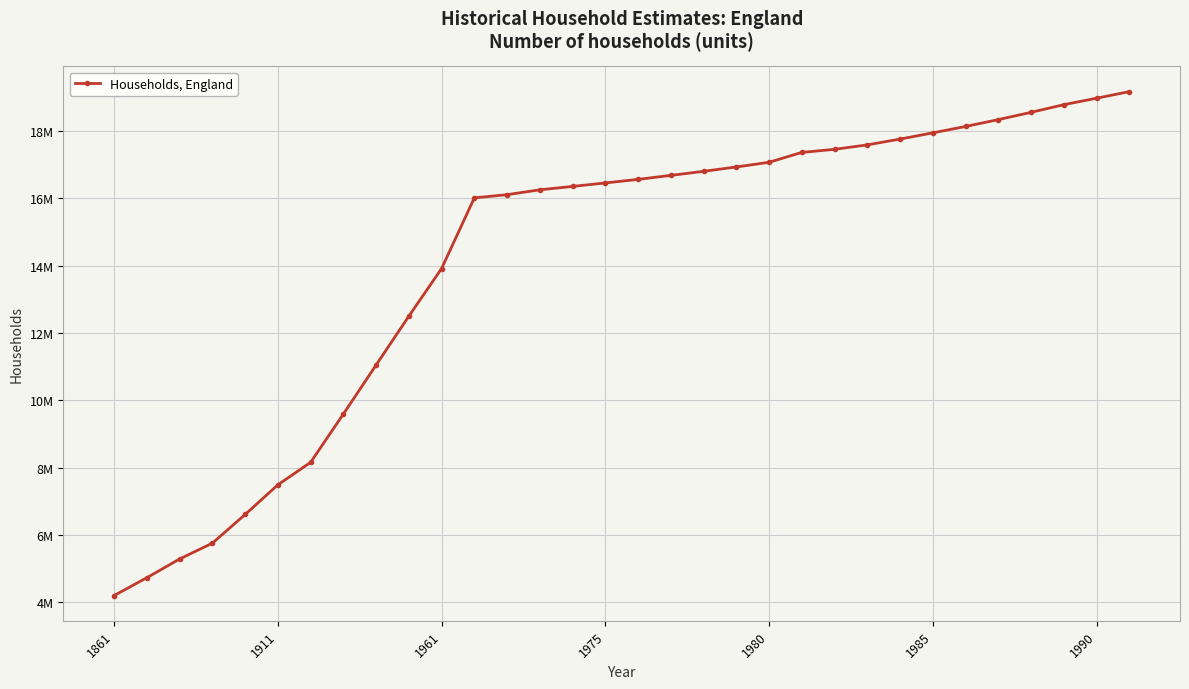

Is this an area chart (filled region under the line)?

No